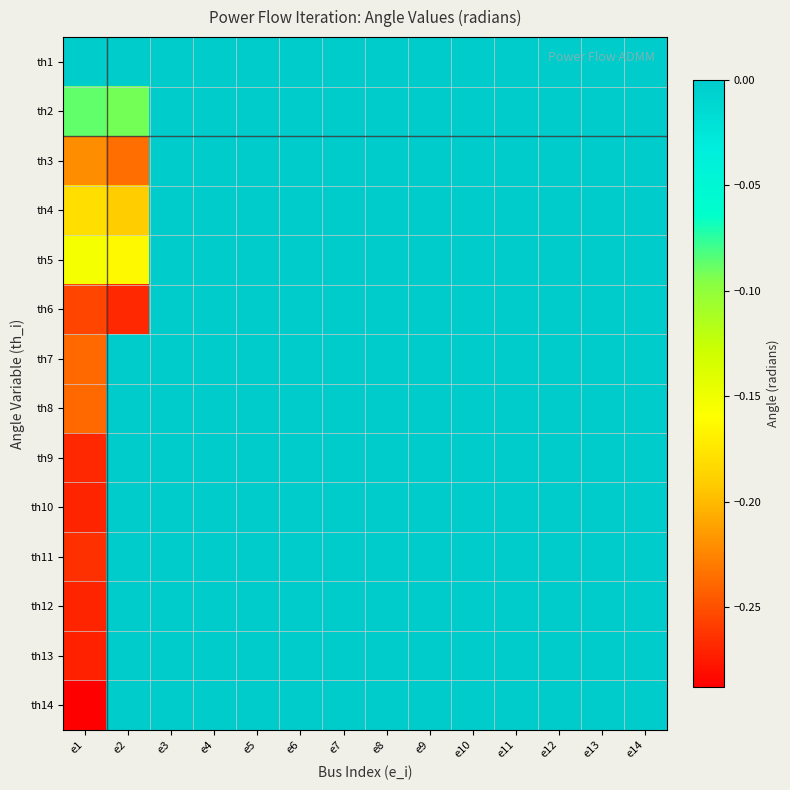

Rank the series by their maximum value, from highest to lowest.

th1, th2, th3, th4, th5, th6, th7, th8, th9, th10, th11, th12, th13, th14